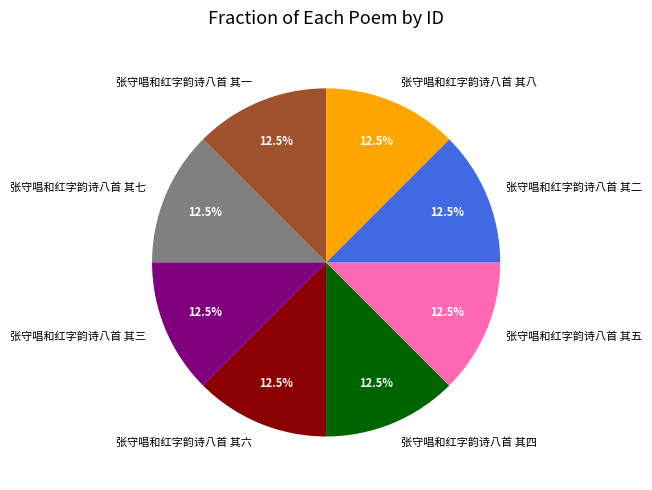

Does any single category account for the majority?

No